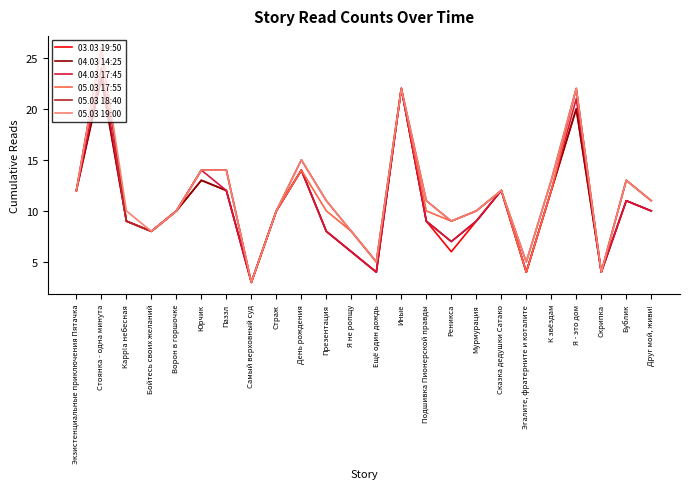

What is the sum of all 03.03 19:50 values?

251